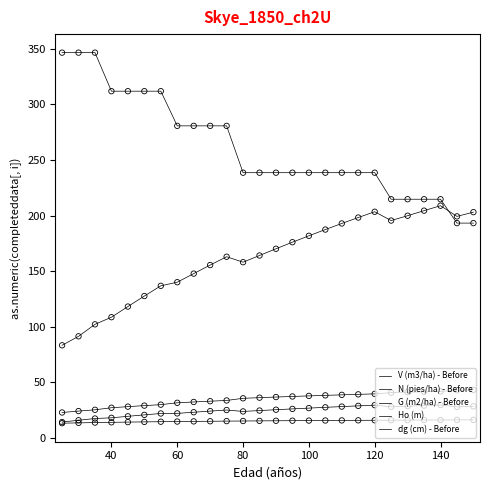

Is this an area chart (filled region under the line)?

No